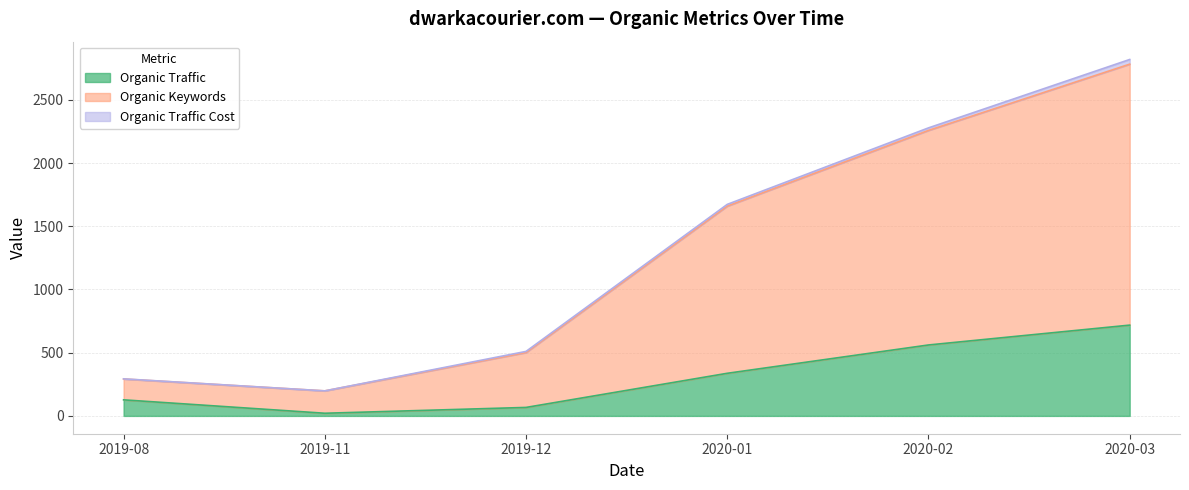

At which label is Organic Traffic closest to 369?

2020-01